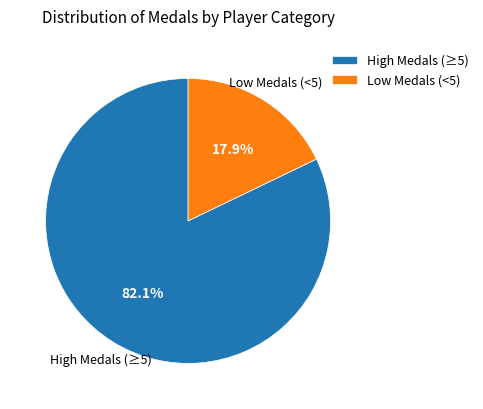

What percentage is NOT represented by Low Medals (<5)?

82.1%